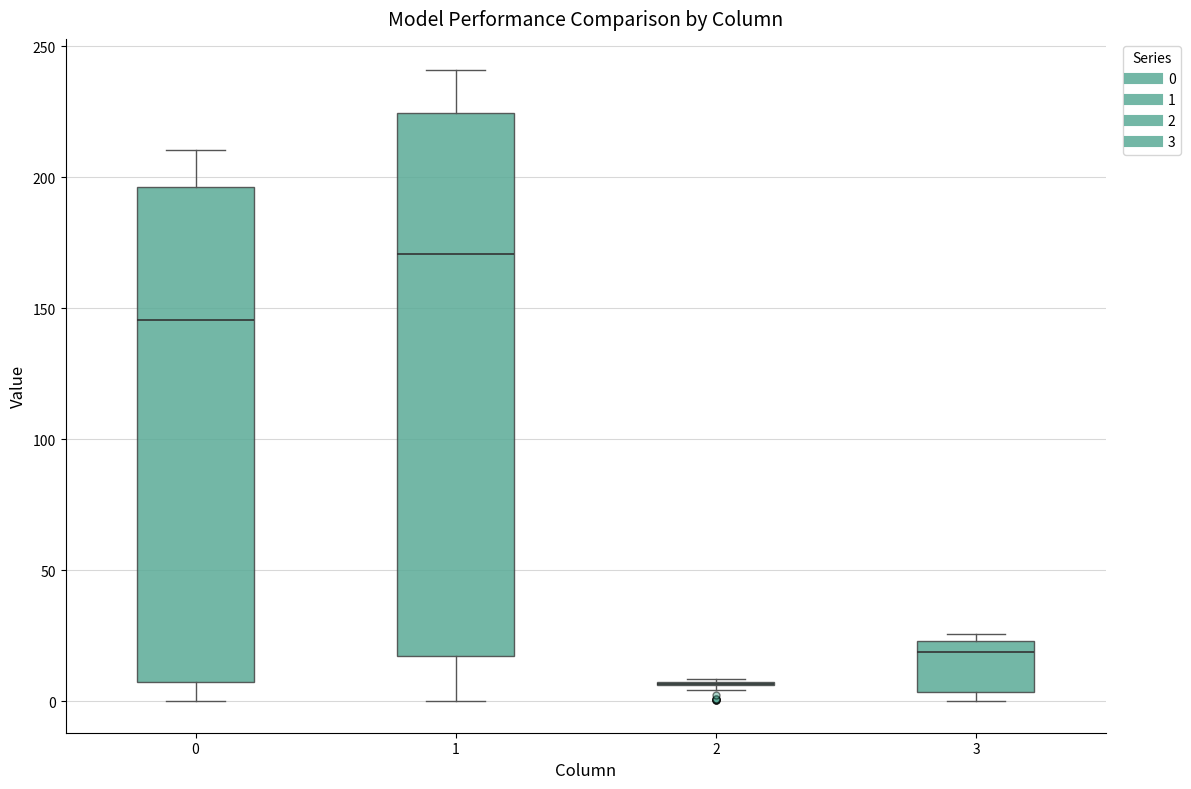

Reading left to right, transcribe this box plot: for each box, give where its median line is, the range the box spans, and where its two whiskers end, as read against the y-axis. The values are not printed on the chart, so give them approximately, as read against the axis.

0: median 145, box 10 to 195, whiskers 0 to 210
1: median 170, box 15 to 225, whiskers 0 to 240
2: box collapsed to a line at 5, whiskers 5 to 10
3: median 20, box 5 to 25, whiskers 0 to 25 (just above the box's upper edge)